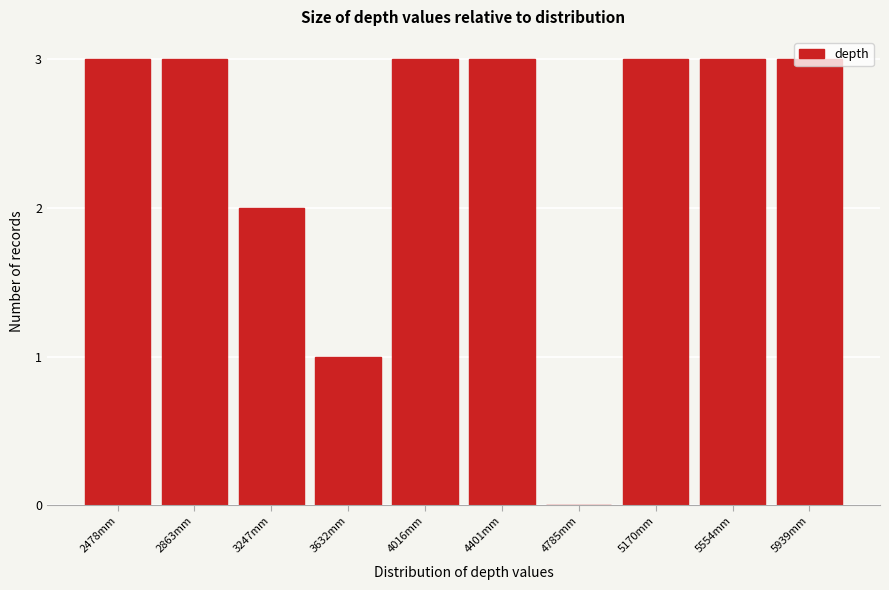

What is the maximum value shown in the chart?

3